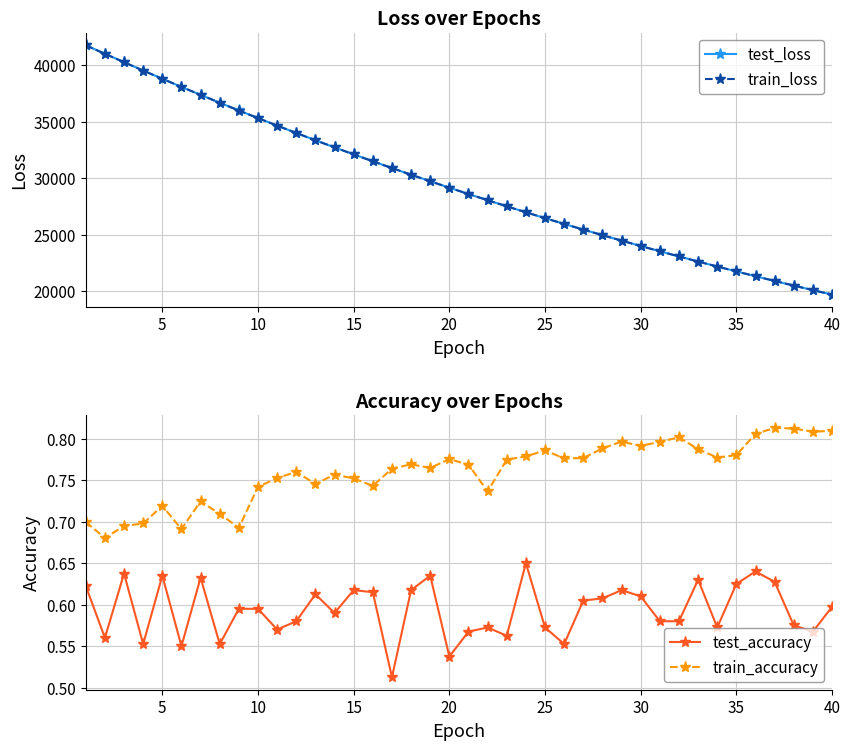

Is it true that test_accuracy equals 1.0 at 35?

False